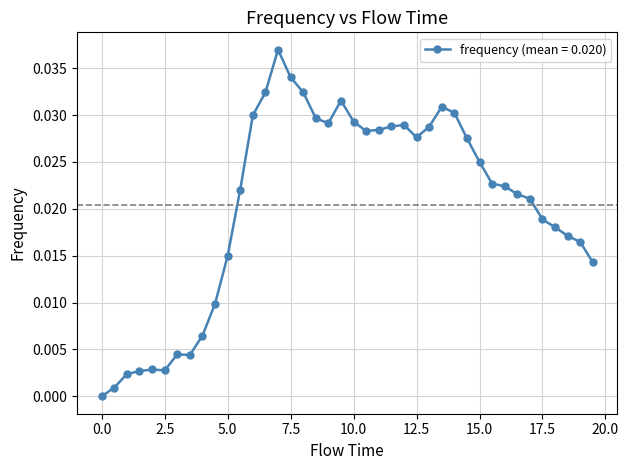

What is the sum of all values?

0.8